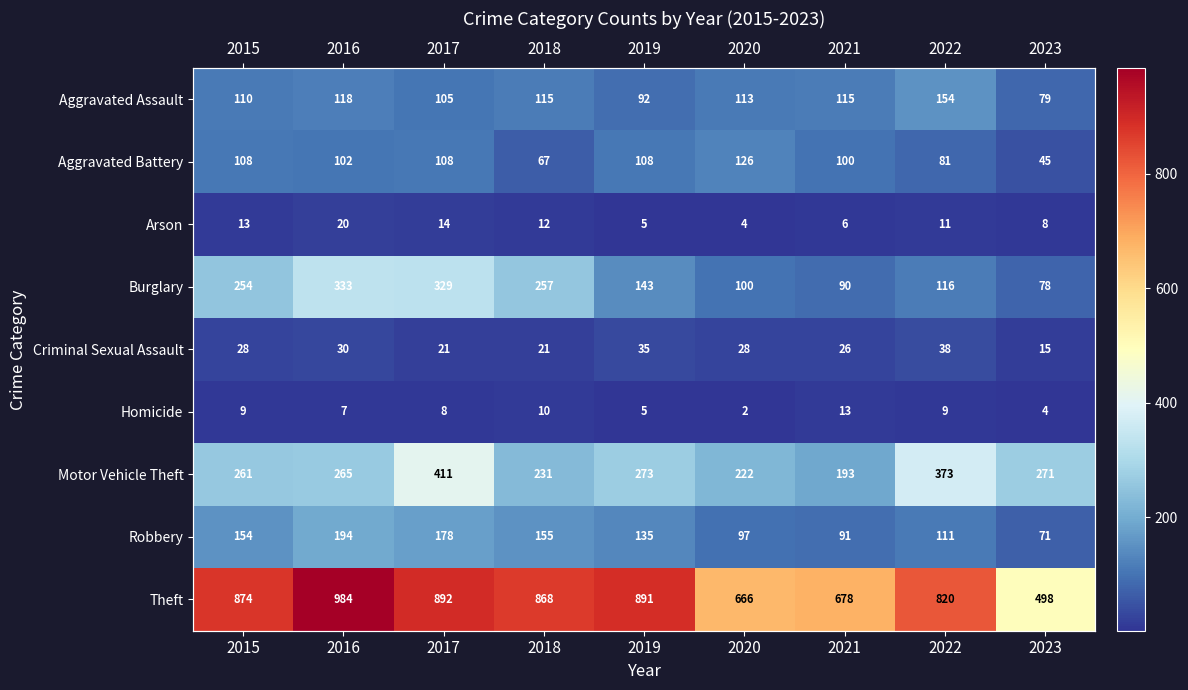

The value of Arson at 2017 is 23. True or false?

False